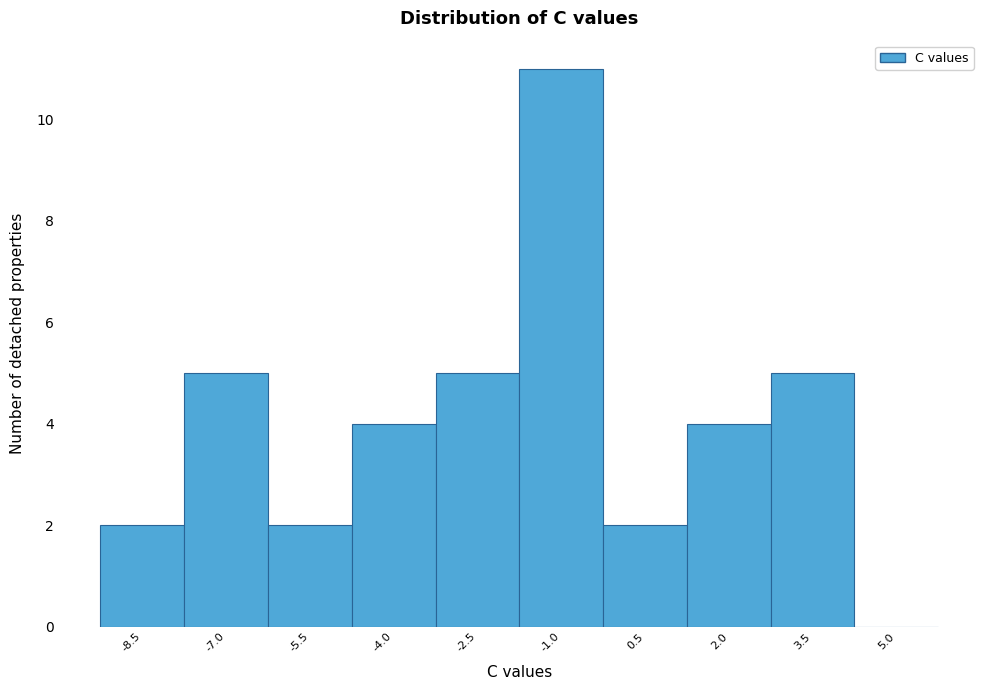

Reading left to right, extract all data points from this chart.

-8.5=2	-7.0=5	-5.5=2	-4.0=4	-2.5=5	-1.0=11	0.5=2	2.0=4	3.5=5	5.0=0